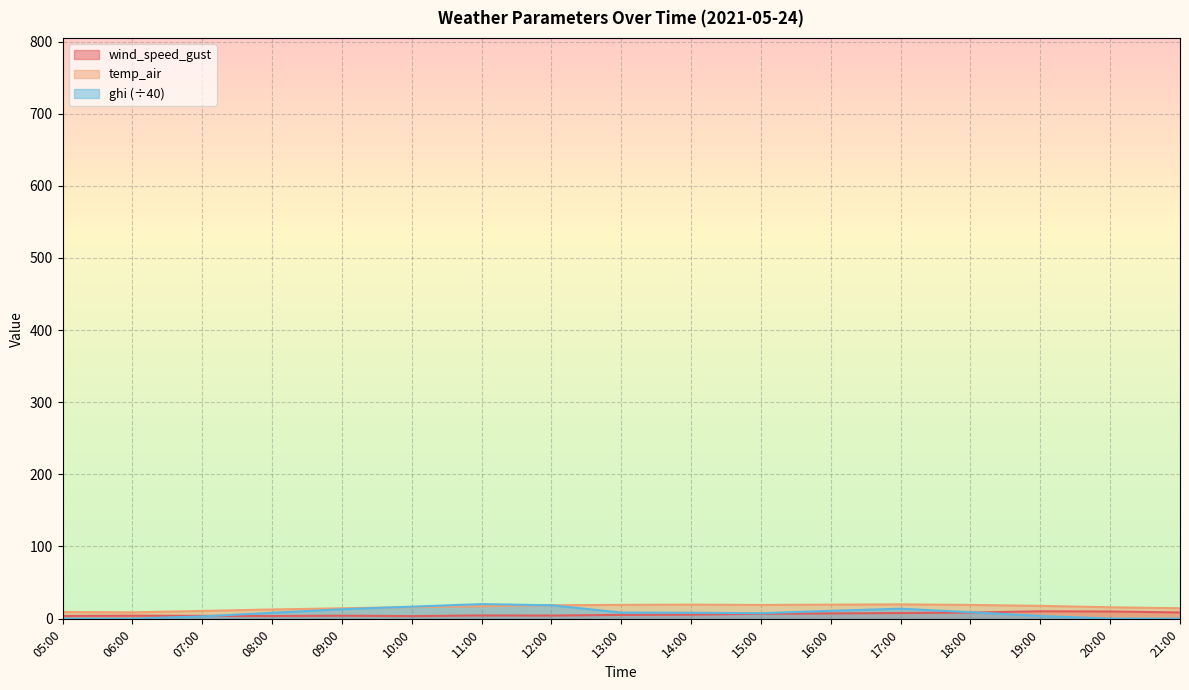

What is the difference between the second highest and second lowest values in the wind_speed_gust series?

6.3